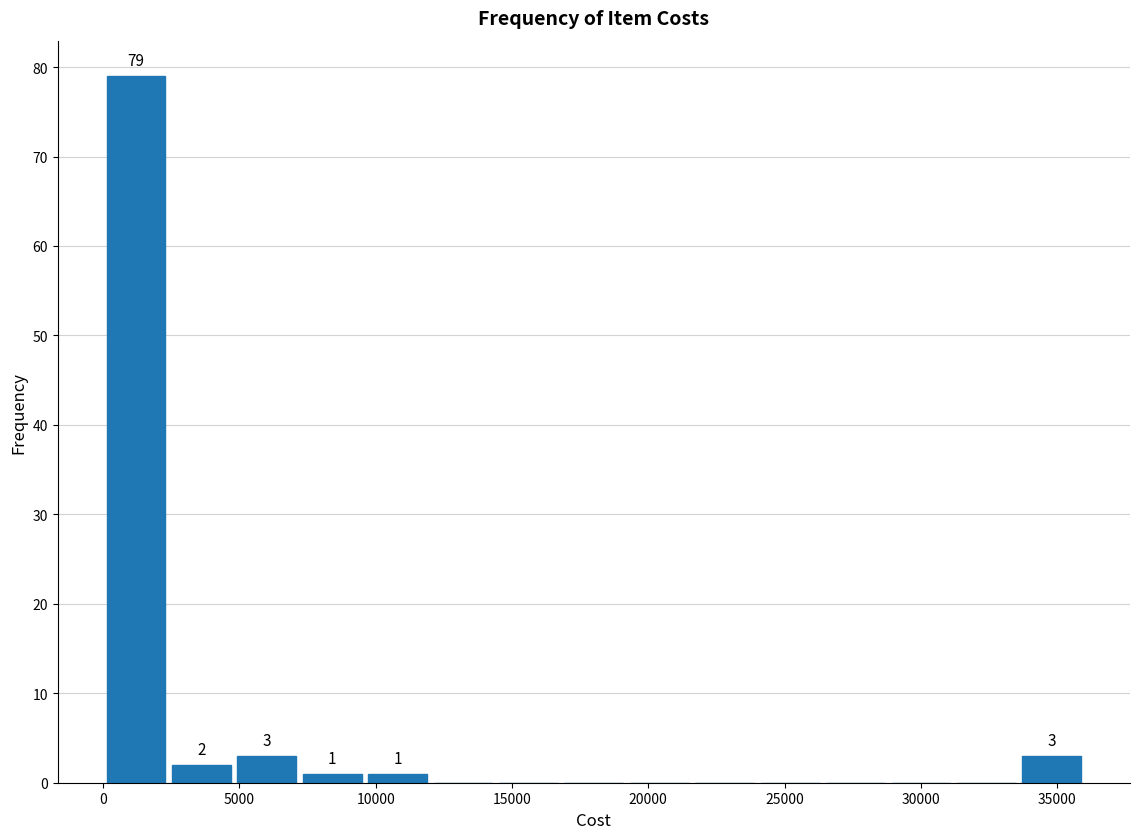

Which range on the x-axis has the tallest bar?

0 to 2500